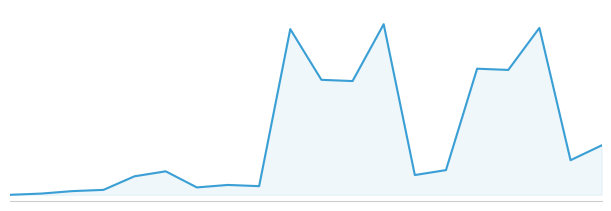

Does the chart have visible grid lines?

No